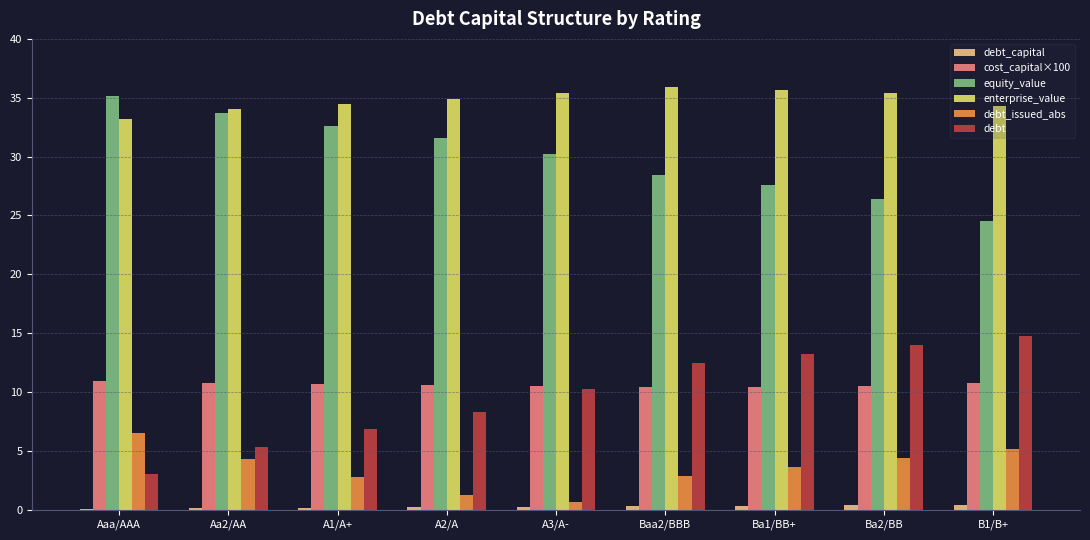

Is it true that debt equals 9.2 at Ba2/BB?

False